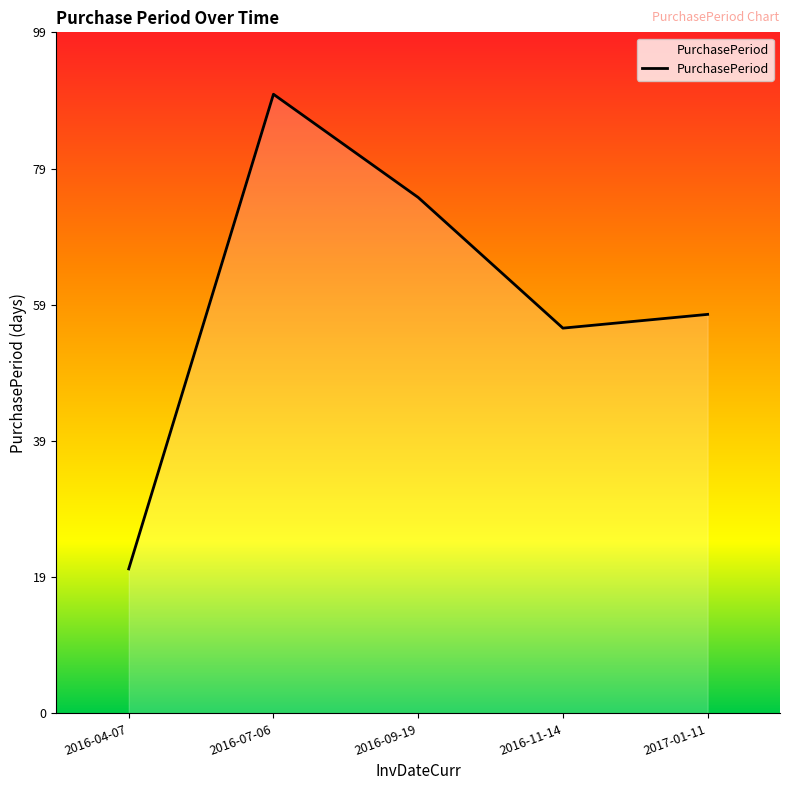

What is the change in value from 2016-04-07 to 2016-09-19?

+54